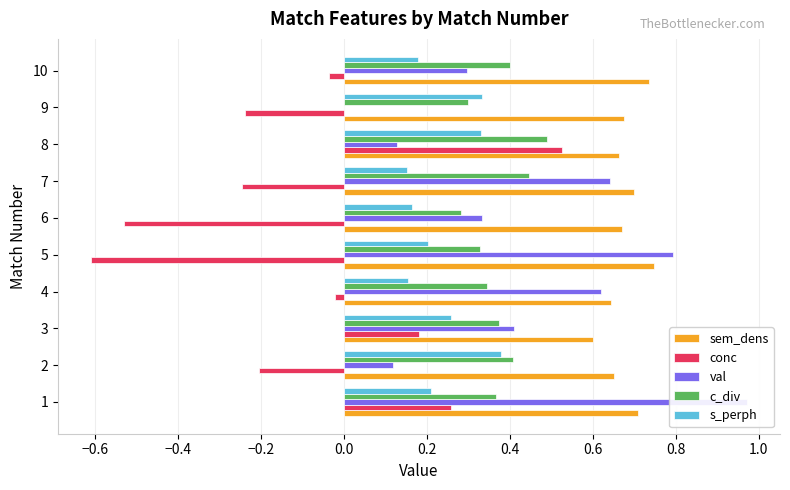

Which series changed the most between 1 and 8?

val